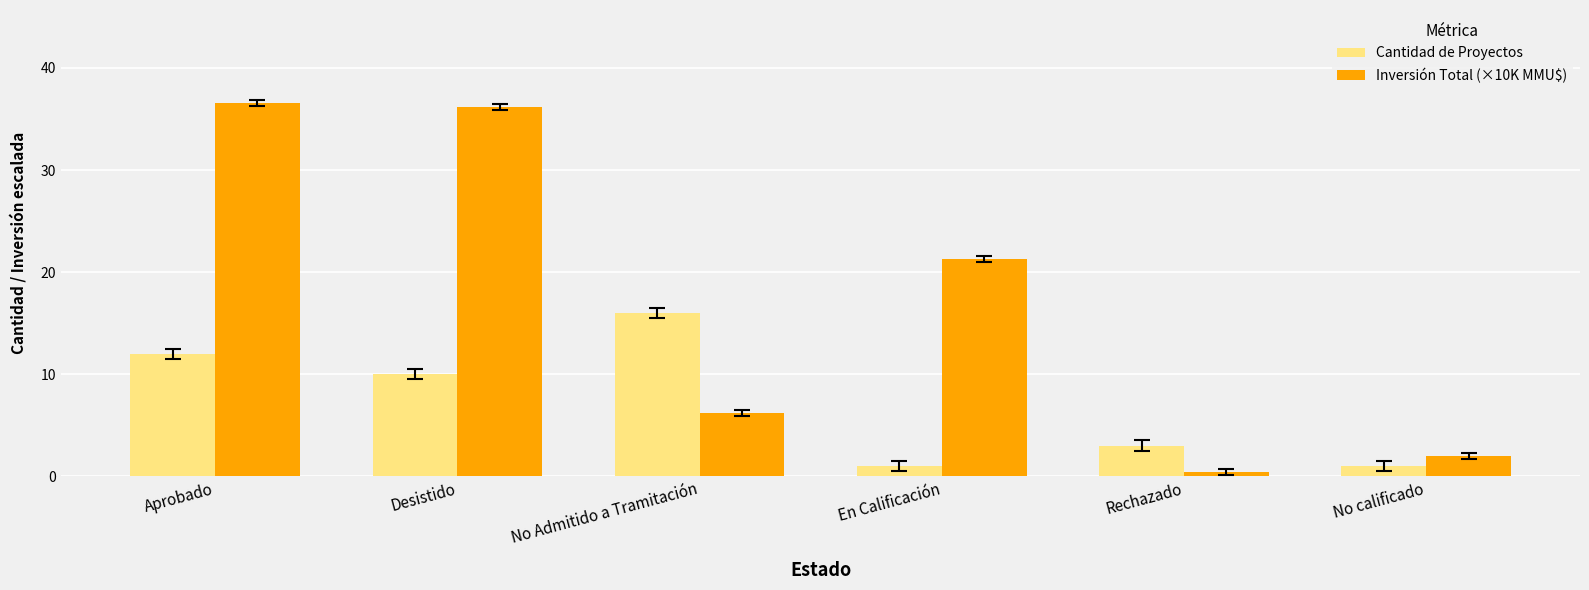

What are all the series names shown in the legend?

Cantidad de Proyectos, Inversión Total (×10K MMU$)